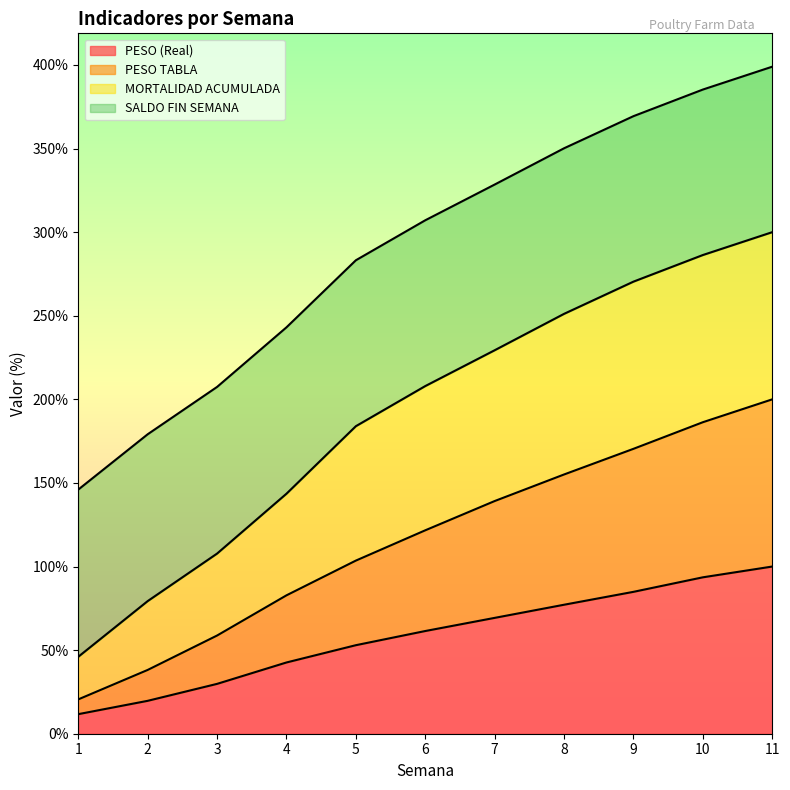

Where does the MORTALIDAD ACUMULADA series first go above 207?

6